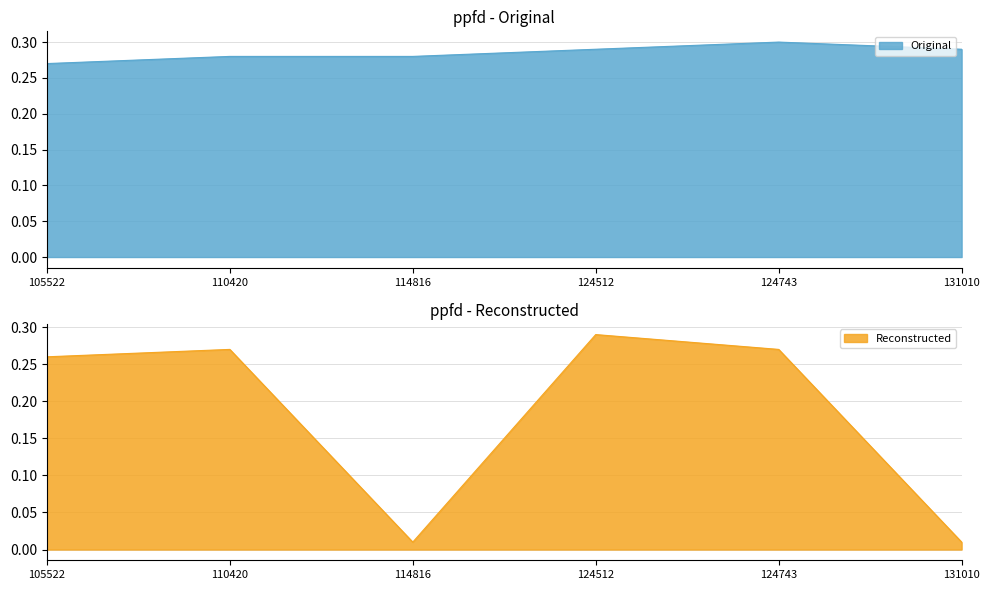

True or false: Reconstructed has more than 0 interior local peaks.

True